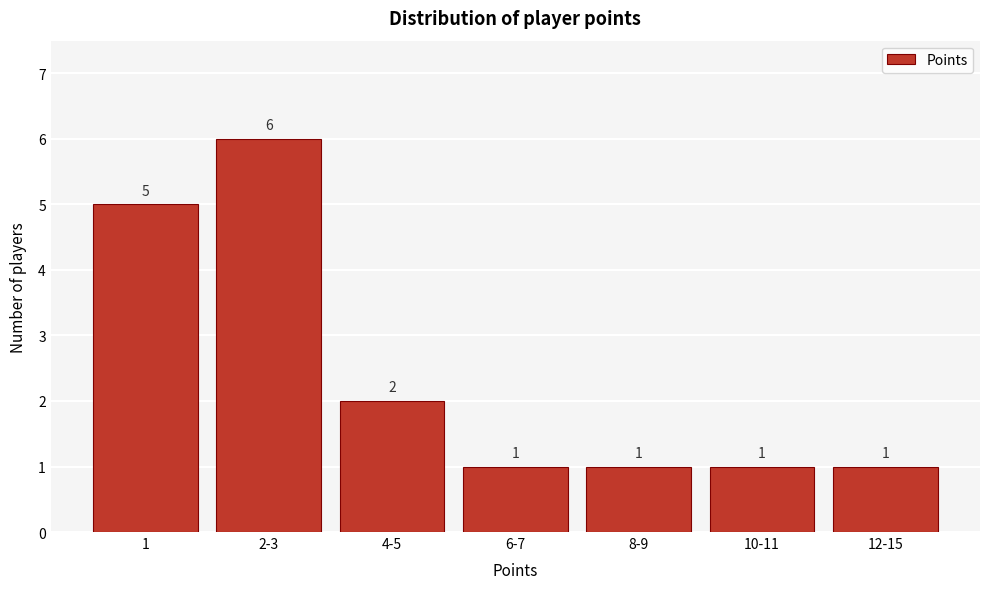

Reading right to left, extract all data points from this chart.

12-15=1	10-11=1	8-9=1	6-7=1	4-5=2	2-3=6	1=5